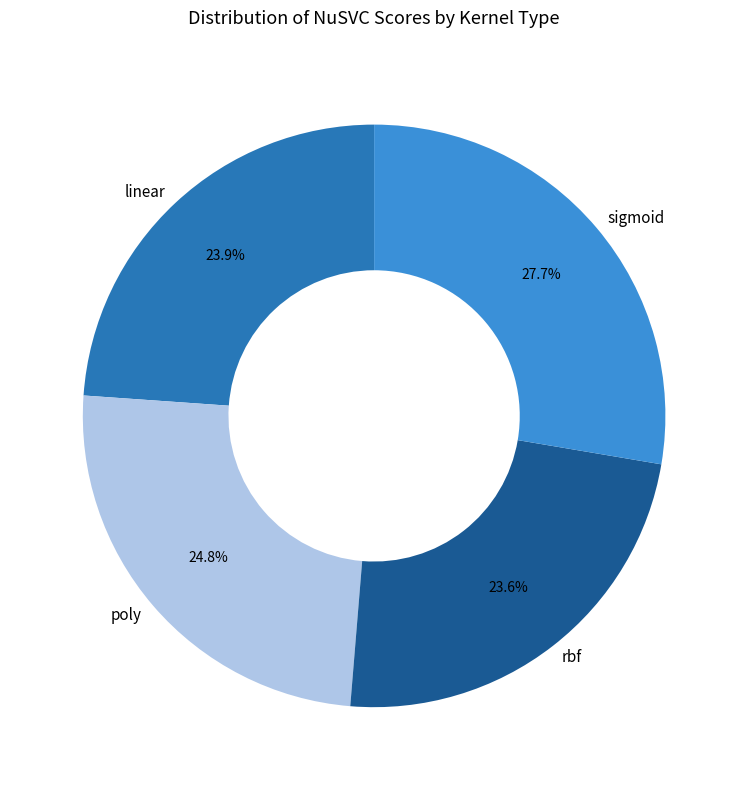

To the nearest percent, what is the combined percentage of linear and rbf?

48%